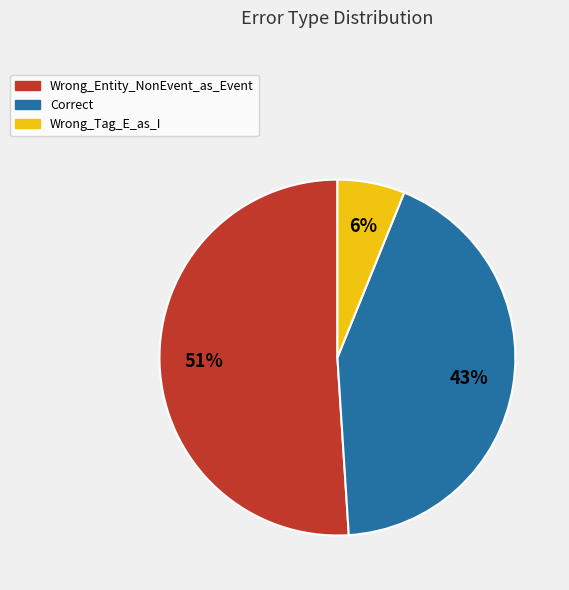

What is the smallest slice in the pie chart?

Wrong_Tag_E_as_I